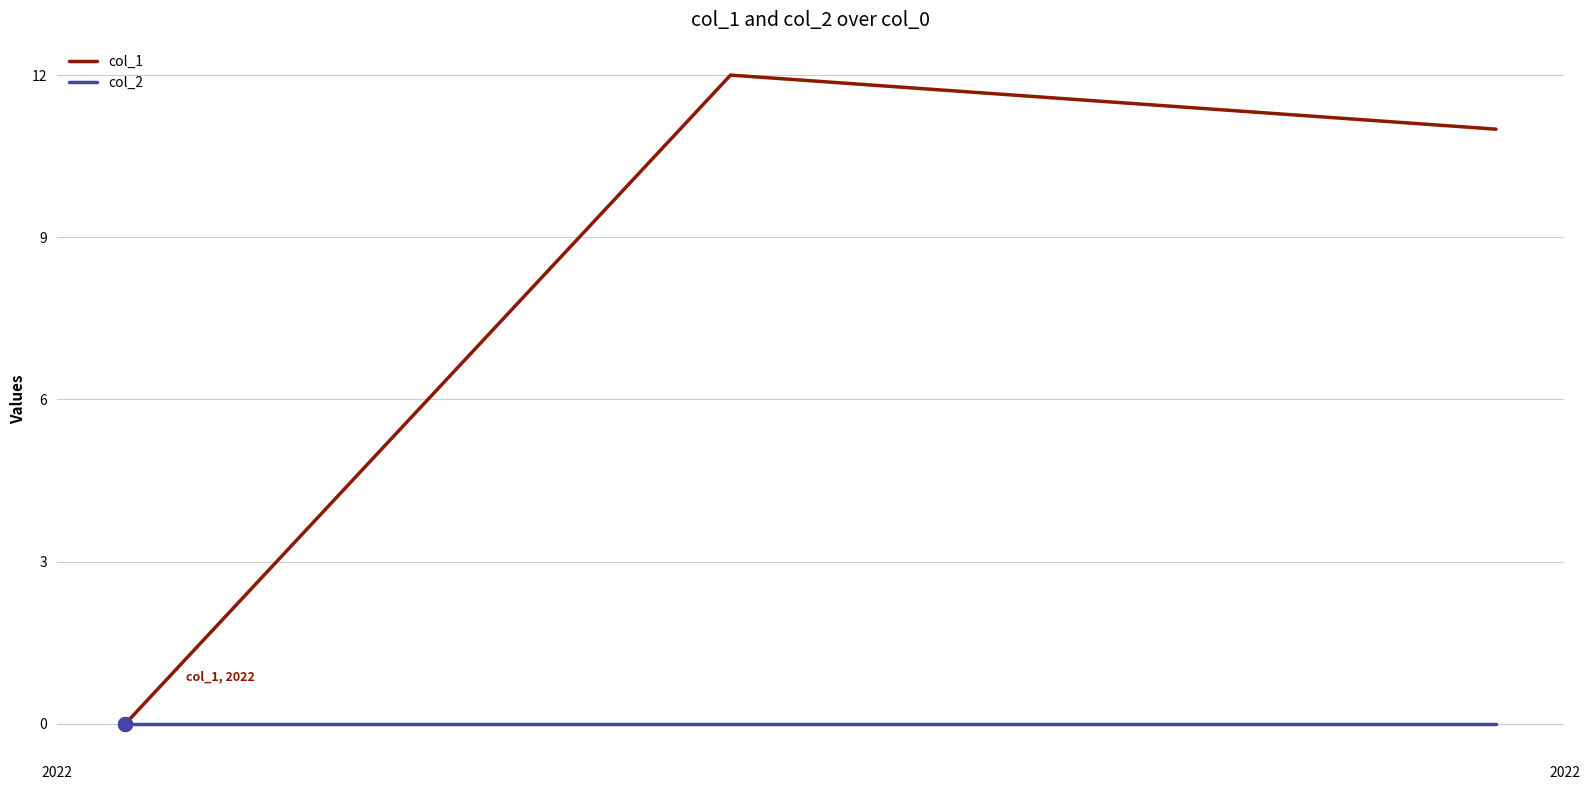

Which series has the largest range (max minus min)?

col_1